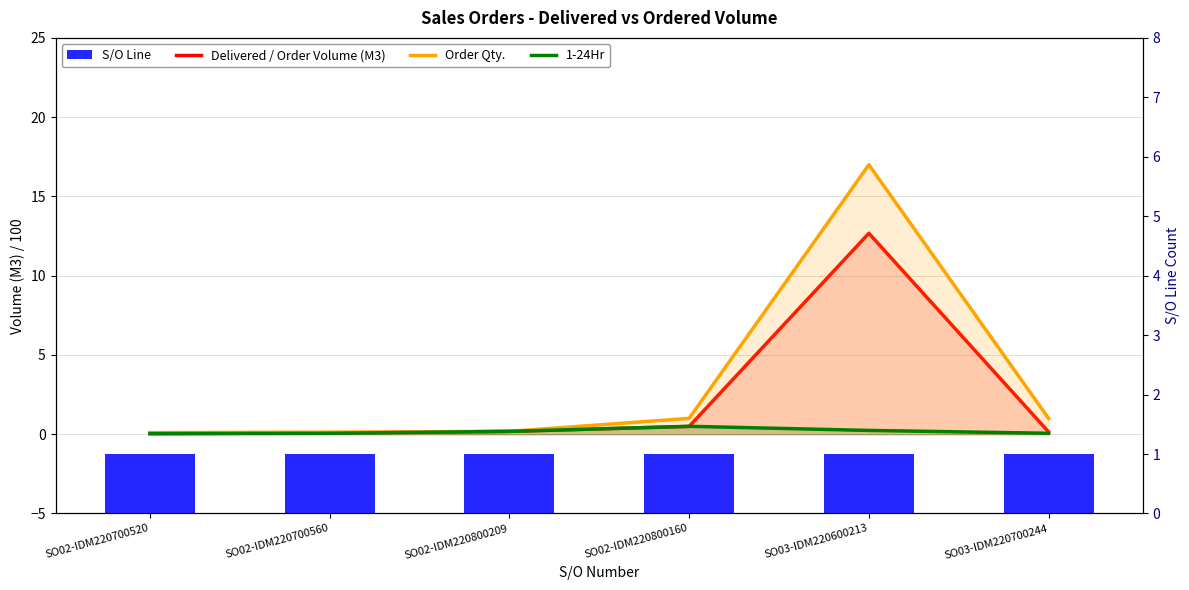

Reading left to right, what are all the values shown in this chart?

Delivered / Order Volume (M3): SO02-IDM220700520=0.0	SO02-IDM220700560=0.1	SO02-IDM220800209=0.2	SO02-IDM220800160=0.5	SO03-IDM220600213=12.7	SO03-IDM220700244=0.1
Order Qty.: SO02-IDM220700520=0.1	SO02-IDM220700560=0.1	SO02-IDM220800209=0.2	SO02-IDM220800160=1.0	SO03-IDM220600213=17.0	SO03-IDM220700244=1.0
1-24Hr: SO02-IDM220700520=0.0	SO02-IDM220700560=0.1	SO02-IDM220800209=0.2	SO02-IDM220800160=0.5	SO03-IDM220600213=0.2	SO03-IDM220700244=0.1
S/O Line: SO02-IDM220700520=1.0	SO02-IDM220700560=1.0	SO02-IDM220800209=1.0	SO02-IDM220800160=1.0	SO03-IDM220600213=1.0	SO03-IDM220700244=1.0